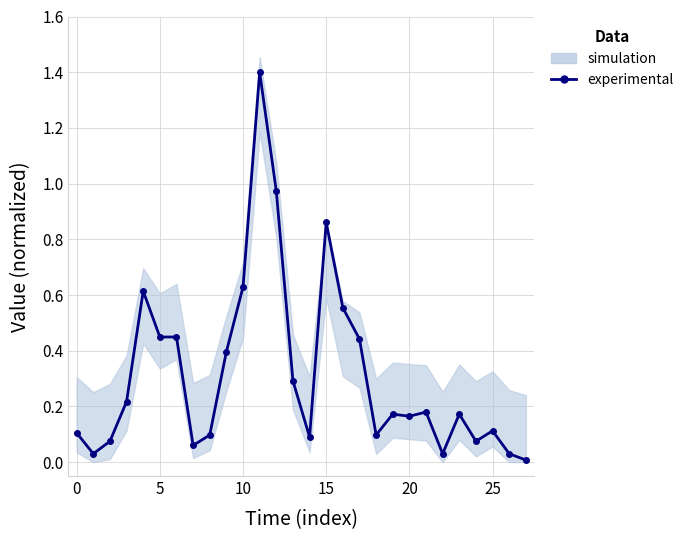

Which label corresponds to the smallest value in the chart?

27